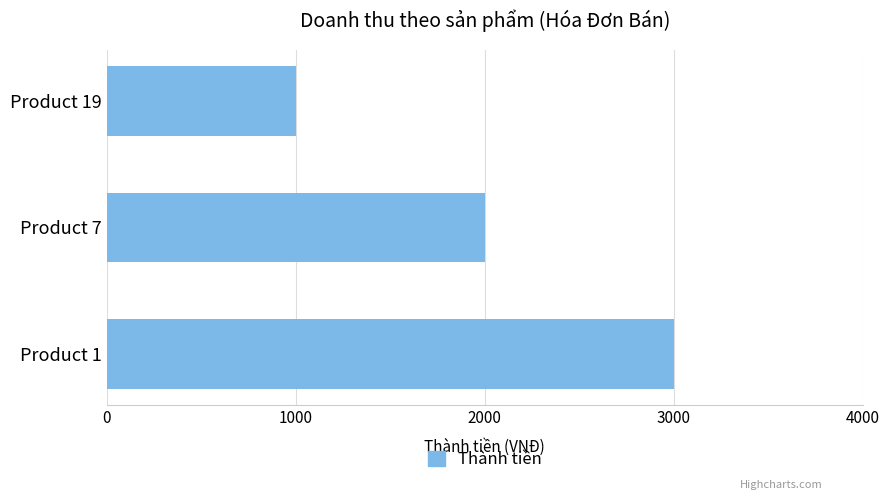

How many values are below 2000?

1